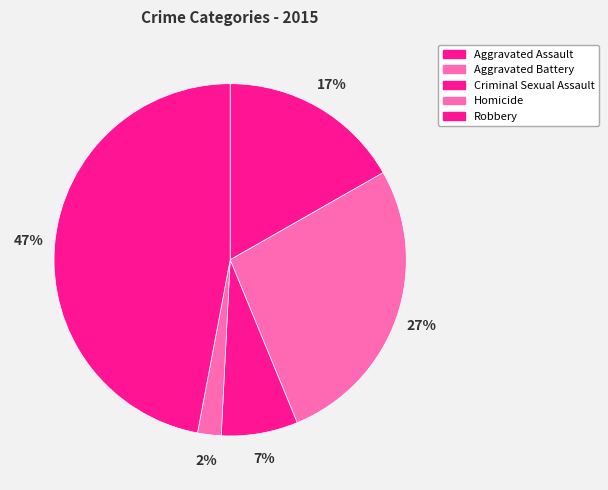

What percentage is NOT represented by Homicide?

97.8%